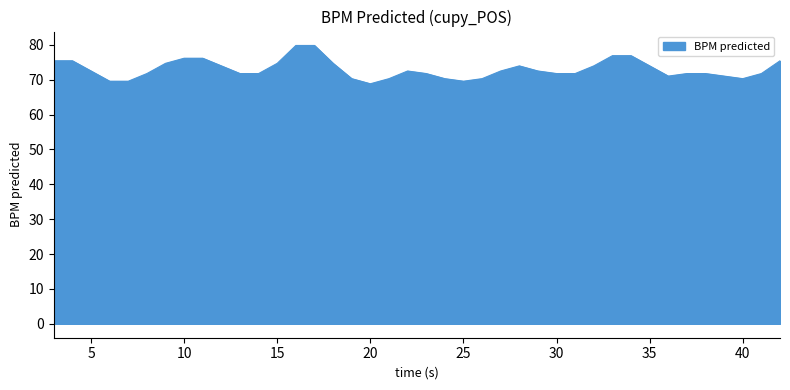

What is the maximum value shown in the chart?

79.8